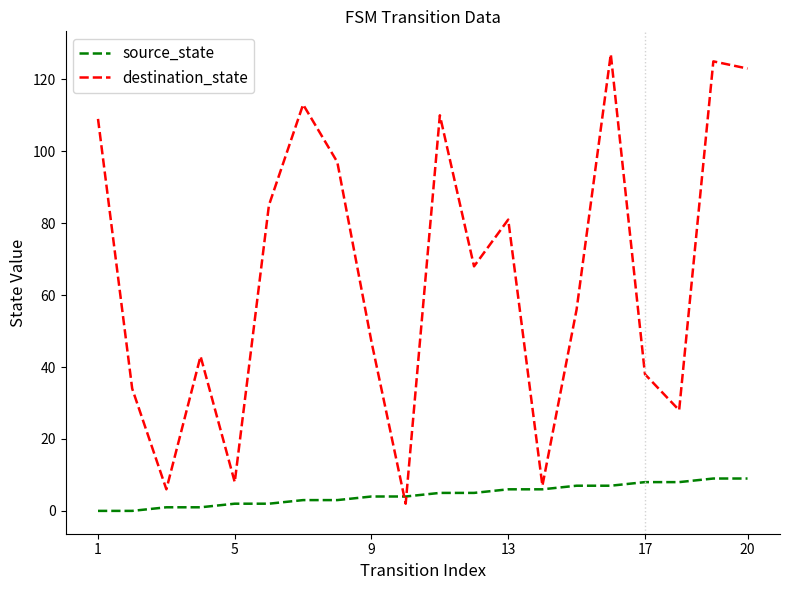

Rank the series by their average value, from highest to lowest.

destination_state, source_state